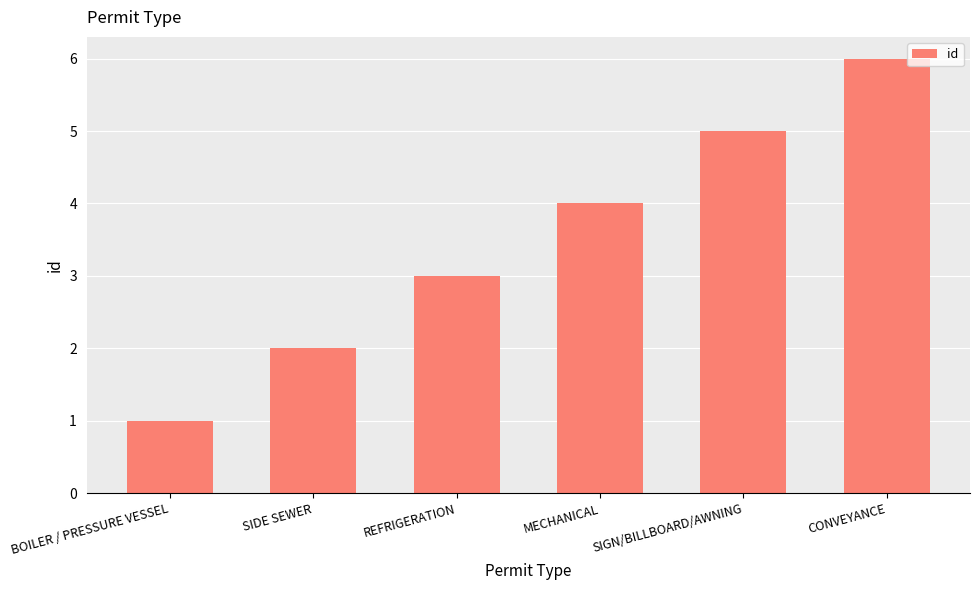

What is the label of the 6th bar from the right?

BOILER / PRESSURE VESSEL